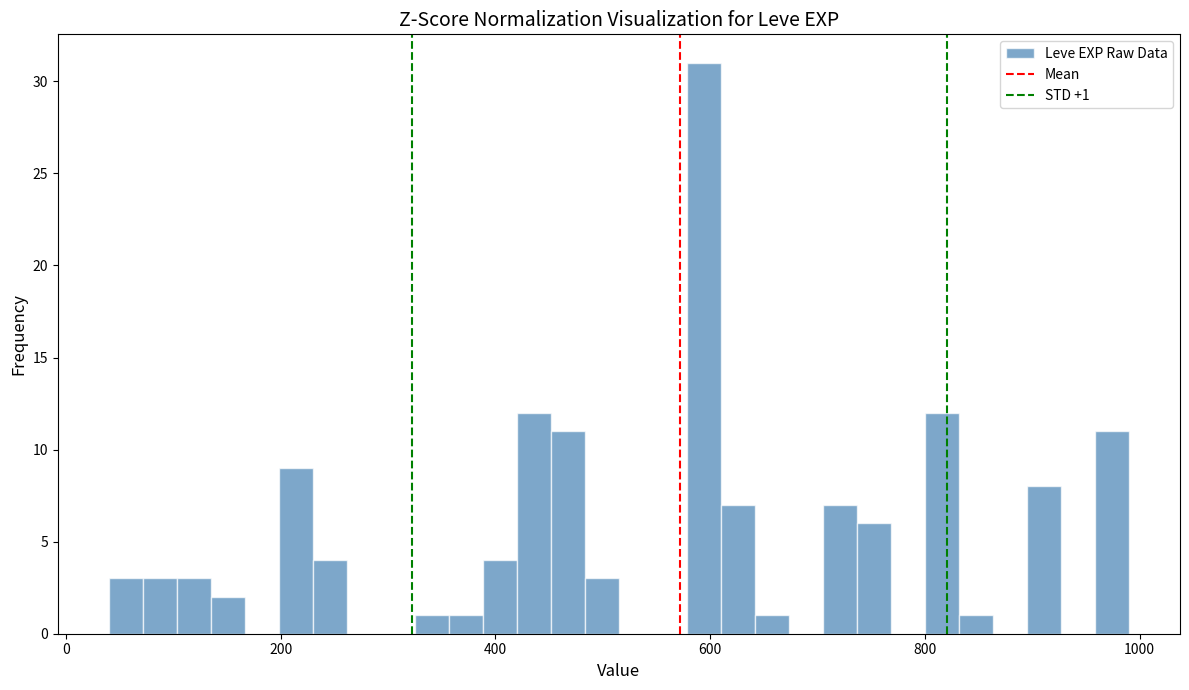

Read against the x-axis, roughly where is the centre of the tallest bar?

600